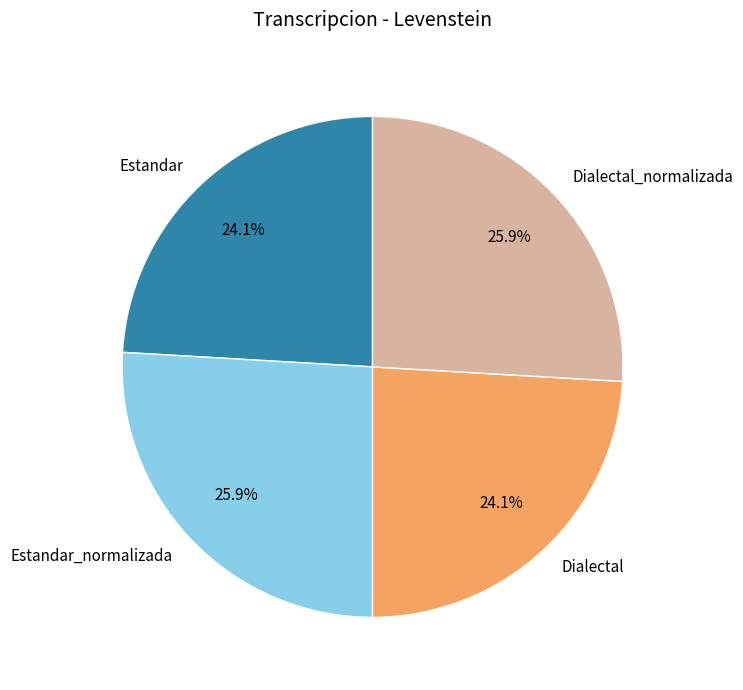

Does any single category account for the majority?

No